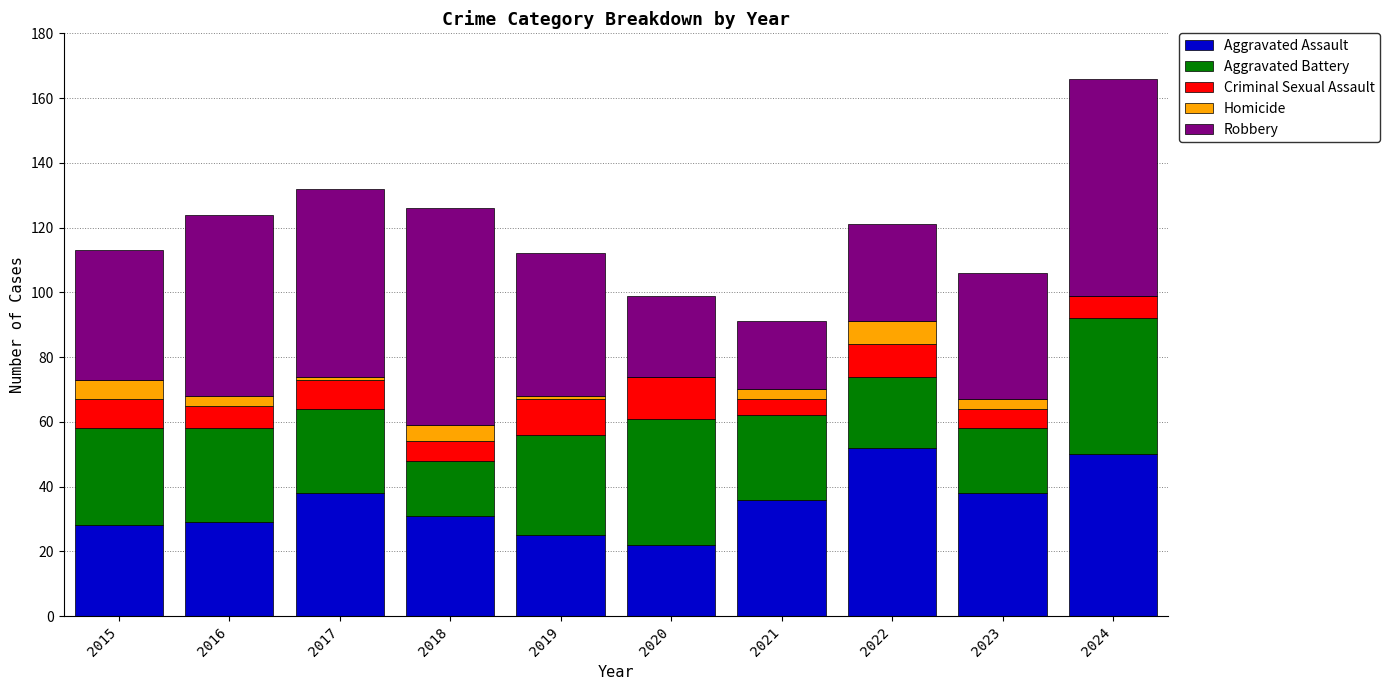

The value of Aggravated Assault at 2023 is 14. True or false?

False